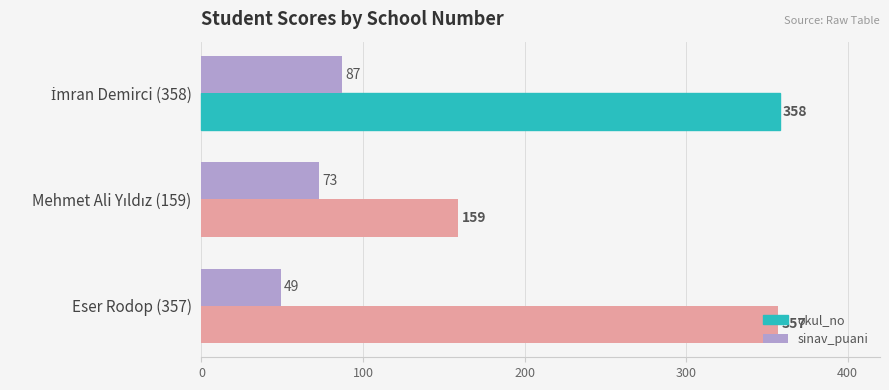

True or false: okul_no has a value of 357 at Eser Rodop (357).

True